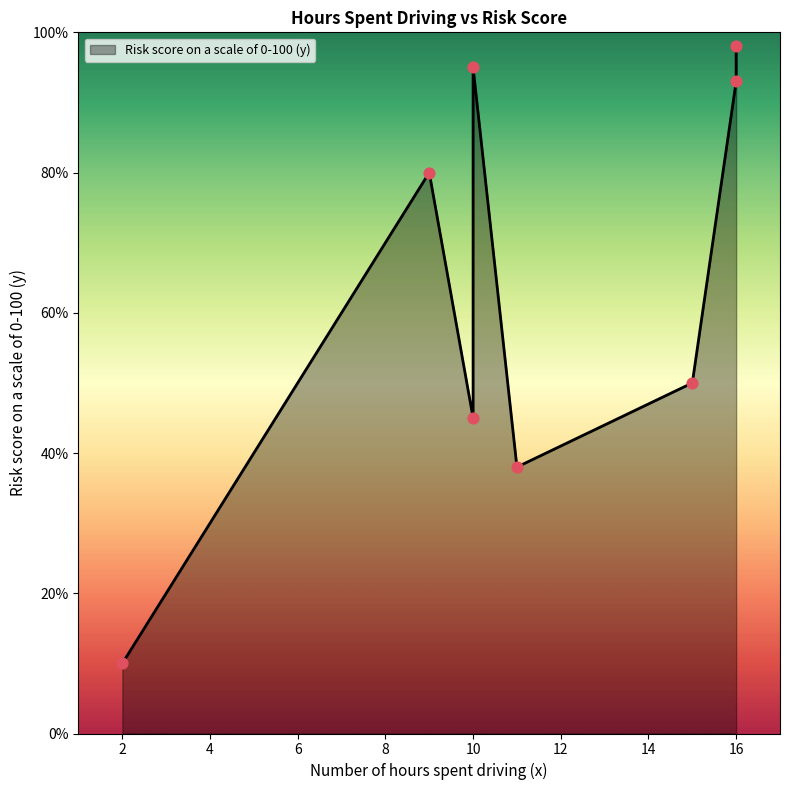

What is the change in value from 15 to 10?

-5